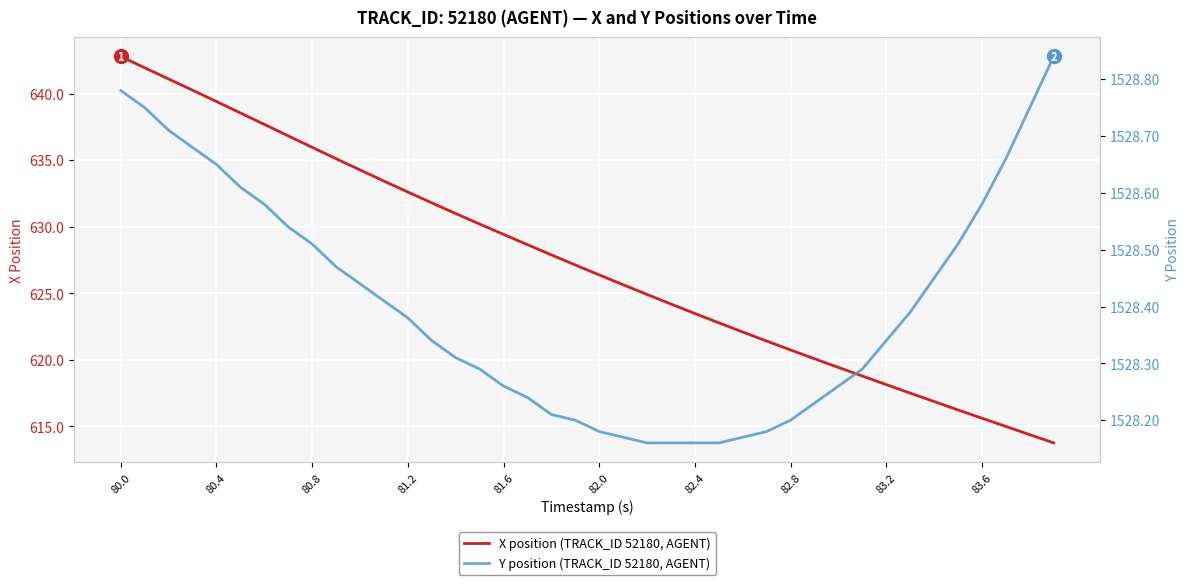

What are all the series names shown in the legend?

X position (TRACK_ID 52180, AGENT), Y position (TRACK_ID 52180, AGENT)